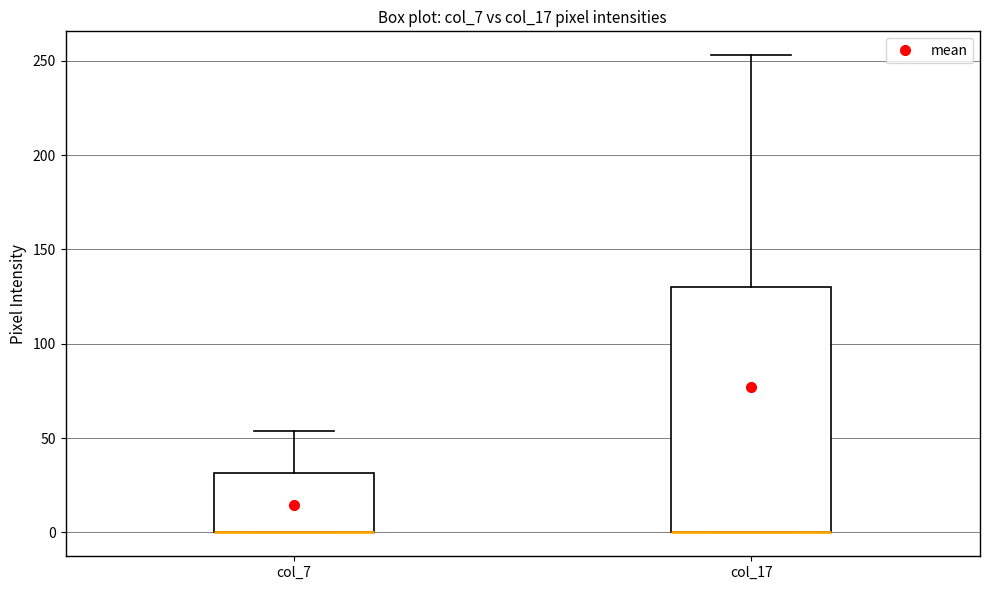

Reading left to right, read every box against the y-axis: the position of its median line, the range the box covers, and the ends of its whiskers. The values are not printed on the chart, so give them approximately, as read against the axis.

col_7: median 0 (drawn on the box's lower edge), box 0 to 30, whiskers 0 to 55
col_17: median 0 (drawn on the box's lower edge), box 0 to 130, whiskers 0 to 255